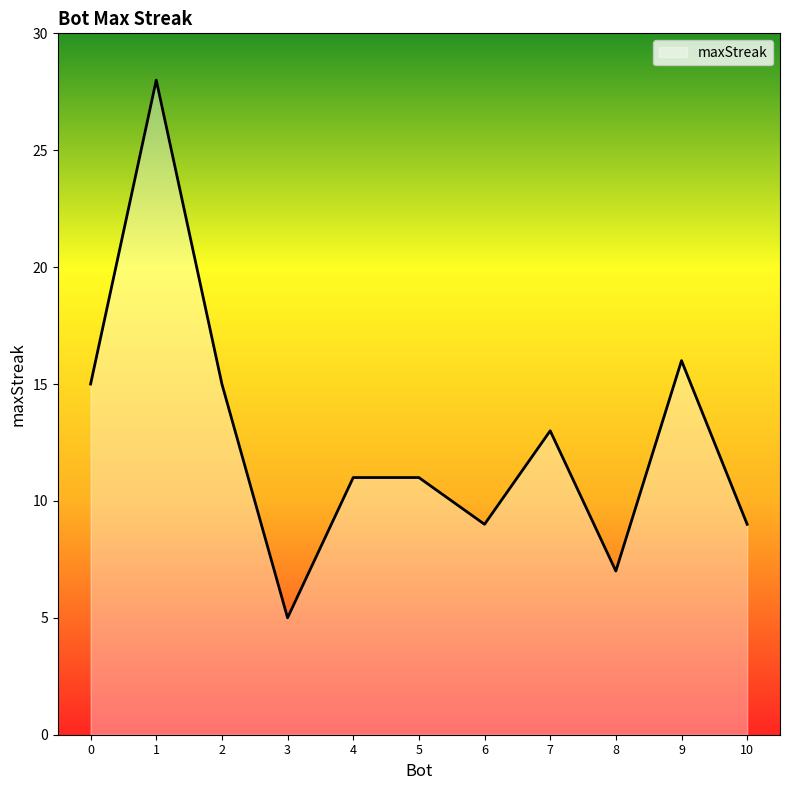

What is the maximum value shown in the chart?

28